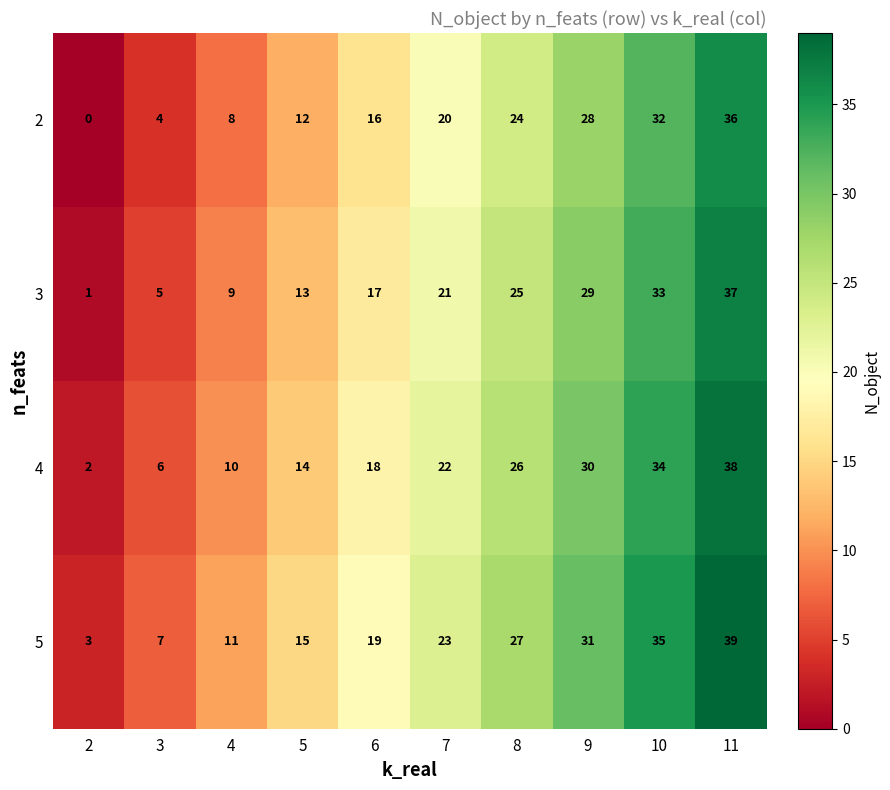

List the series in order of their overall mean, lowest first.

2, 3, 4, 5